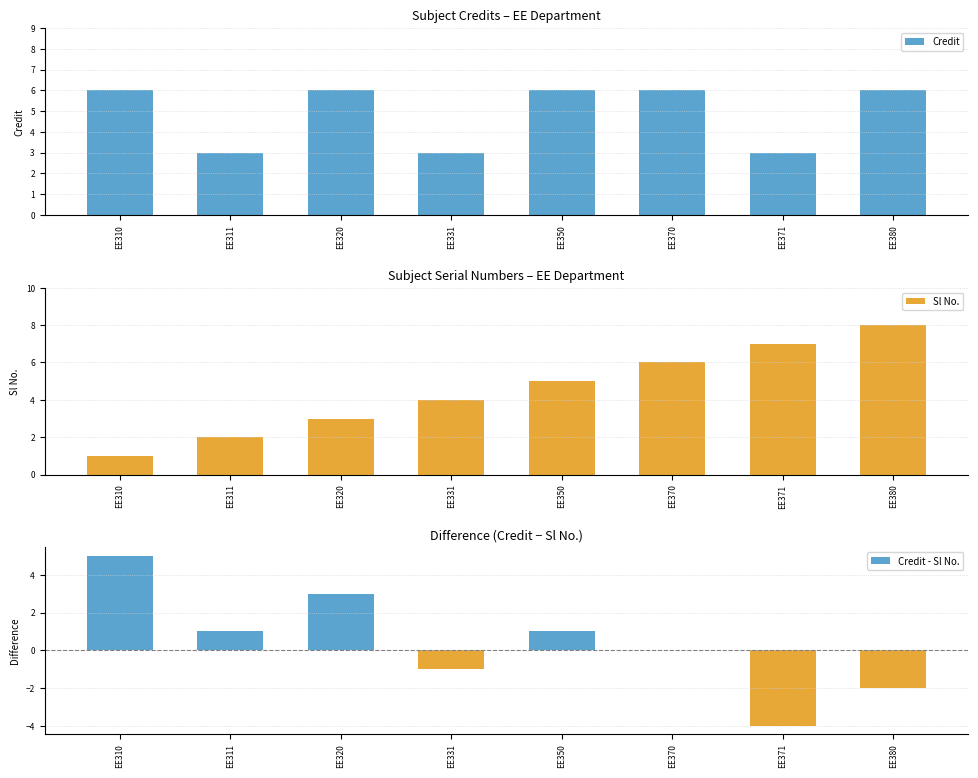

Reading left to right, what are all the values shown in this chart?

Credit: 6	3	6	3	6	6	3	6
Sl No.: 1	2	3	4	5	6	7	8
Credit - Sl No.: 5	1	3	-1	1	0	-4	-2